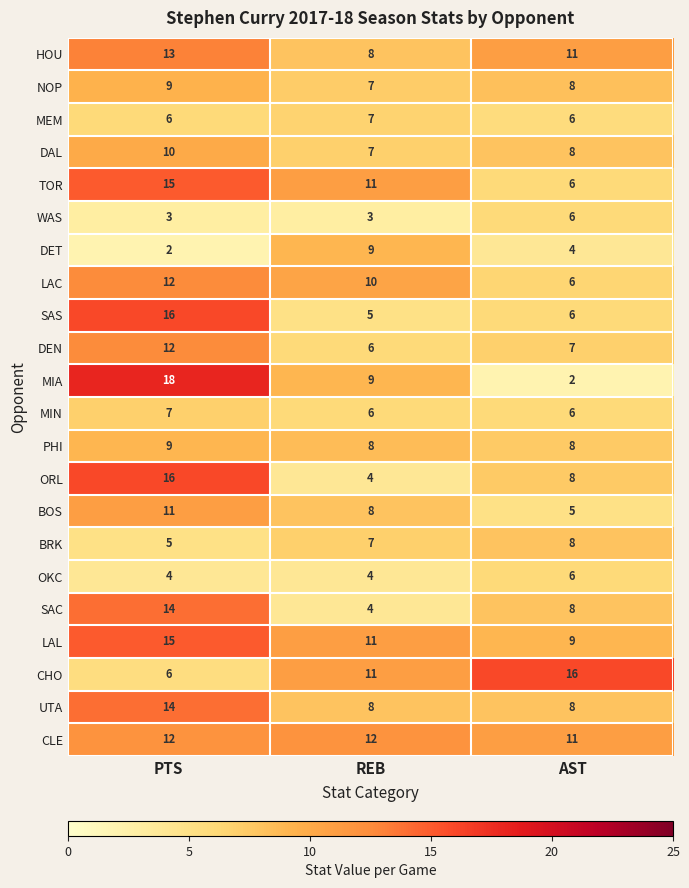

What is the sum of all NOP values?

24